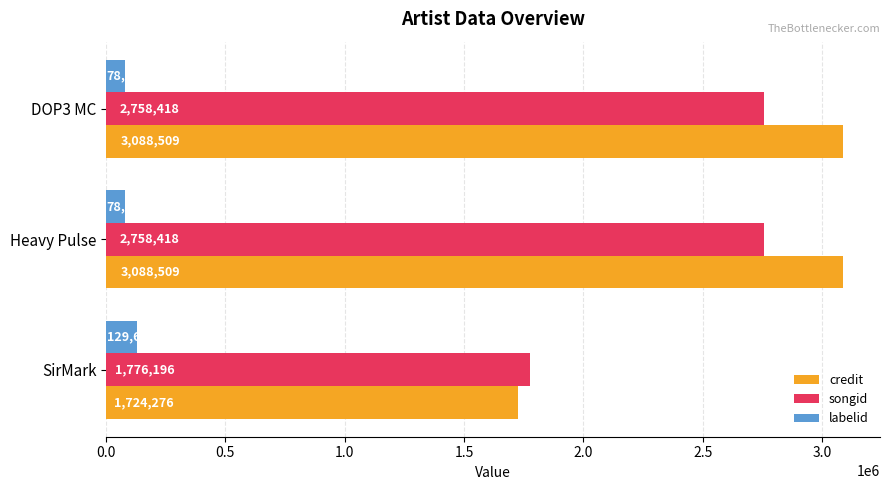

What is the approximate value of songid at SirMark, to the nearest 10?

1776200